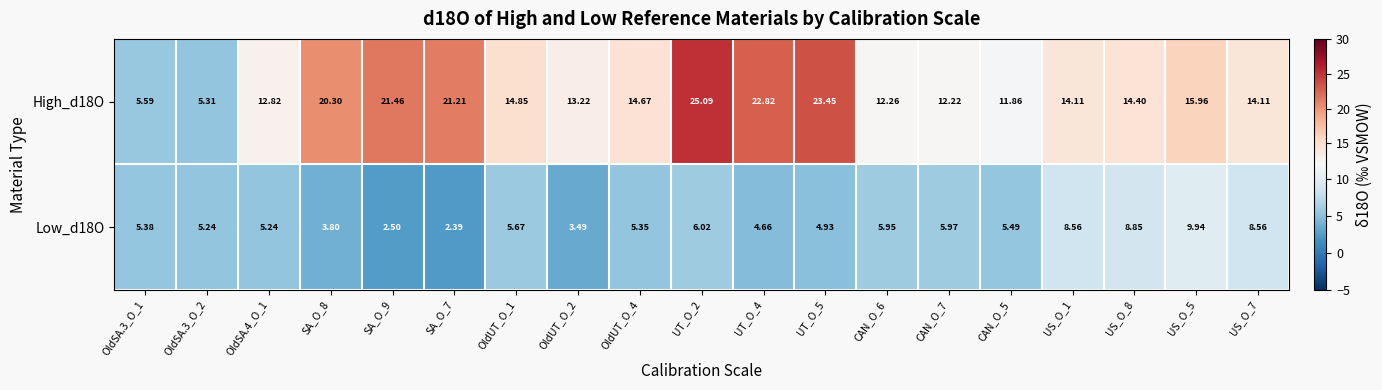

Is the value of High_d18O at US_O_5 greater than the value of Low_d18O at OldUT_O_2?

Yes